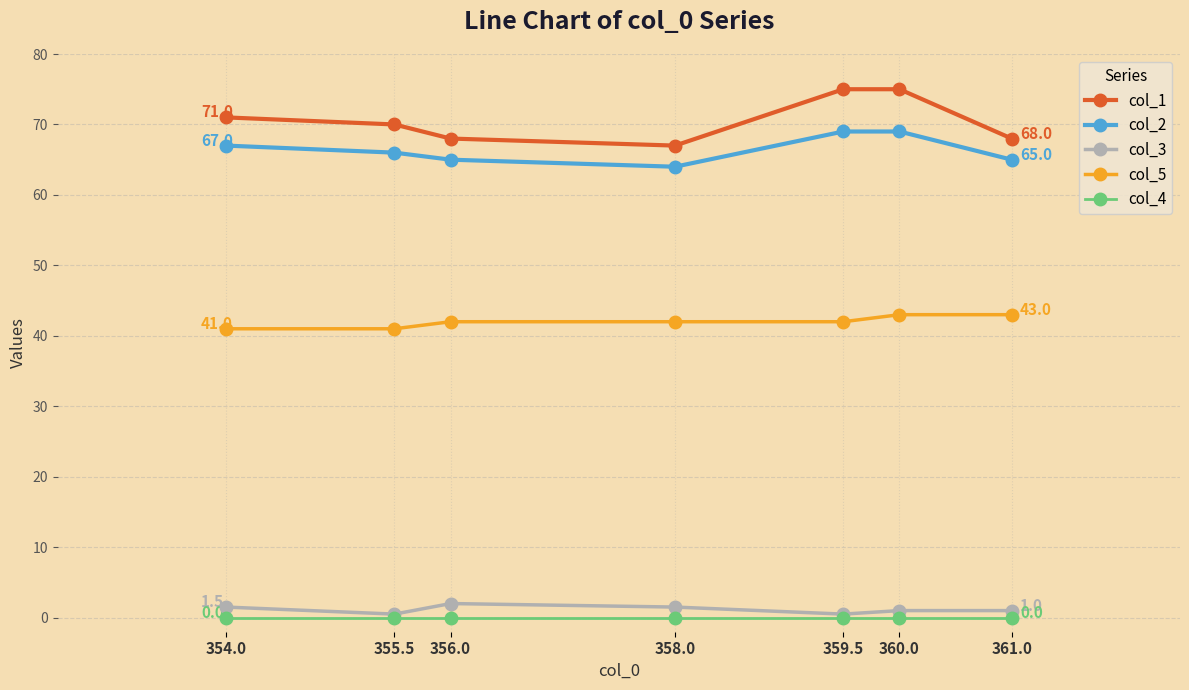

At how many categories does at least one series exceed 59?

7